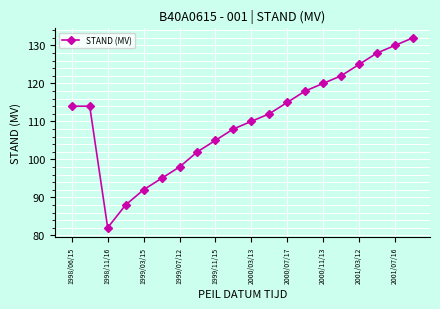

What is the difference between the maximum and minimum values?

50